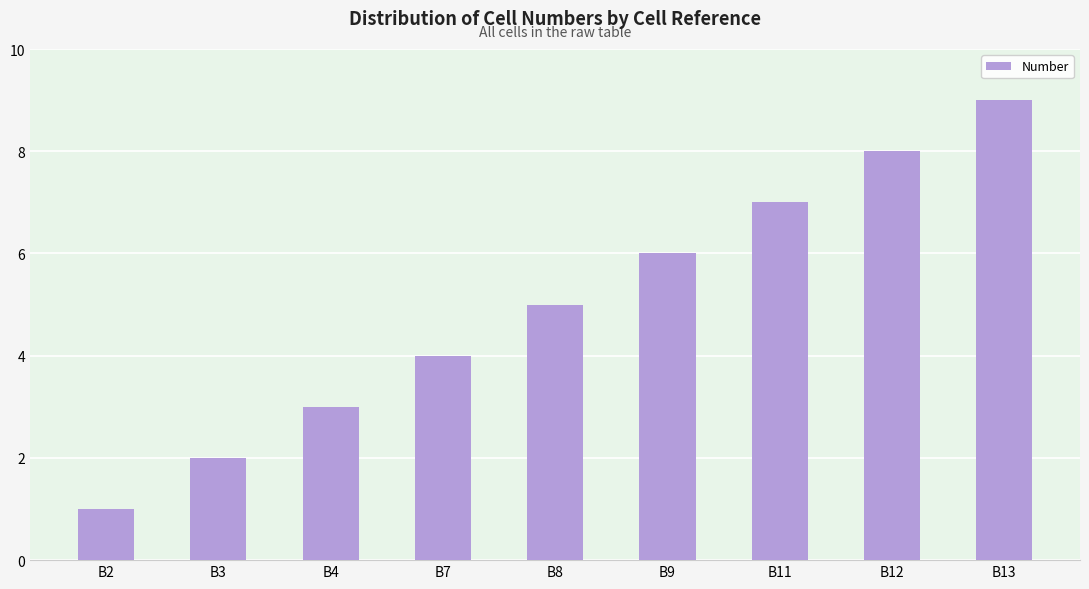

What is the sum of all values?

45